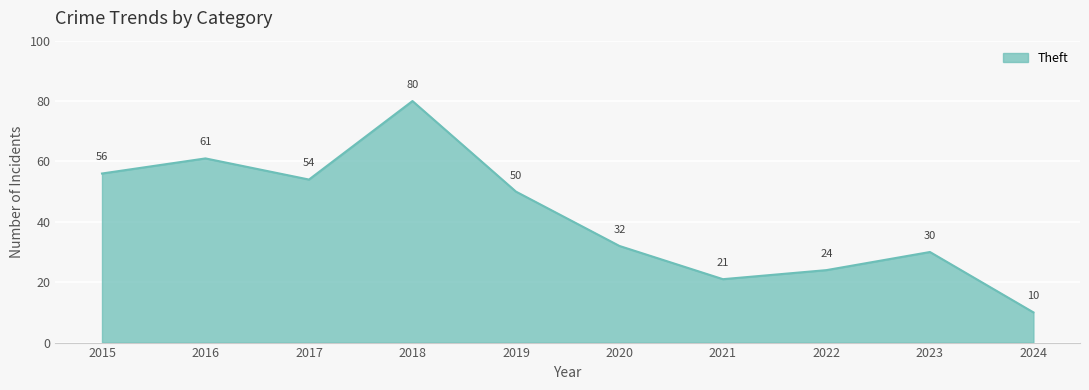

What is the difference between the values at 2023 and 2019?

20